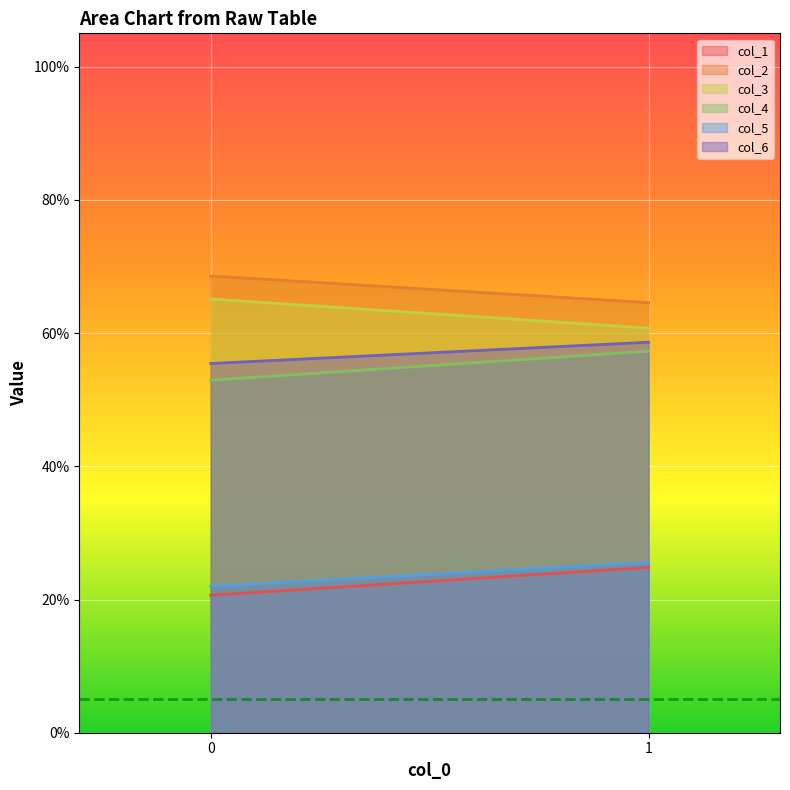

At how many categories does at least one series exceed 59?

2